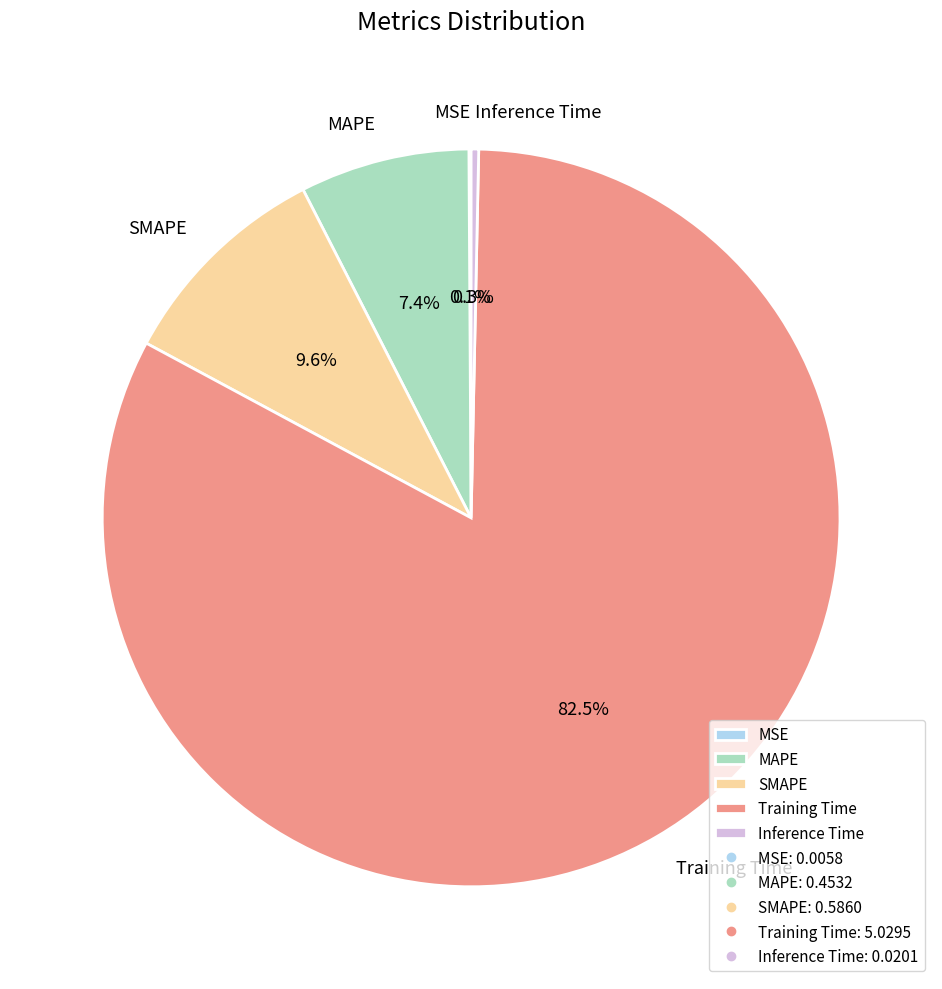

Which has a higher value, Inference Time or MAPE?

MAPE